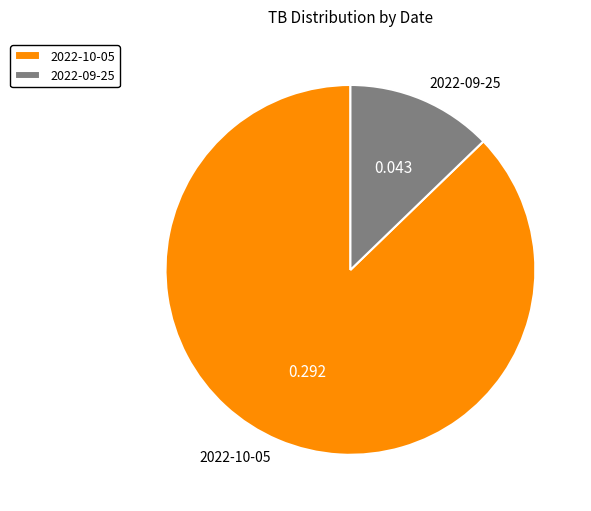

Do 2022-10-05 and 2022-09-25 together represent more than half of the pie?

Yes